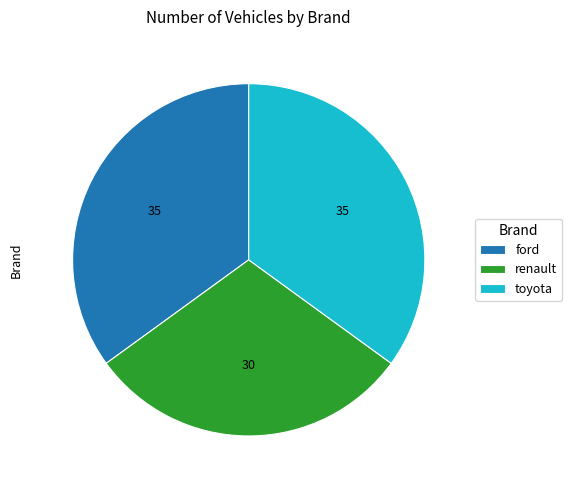

Which has a higher value, renault or toyota?

toyota